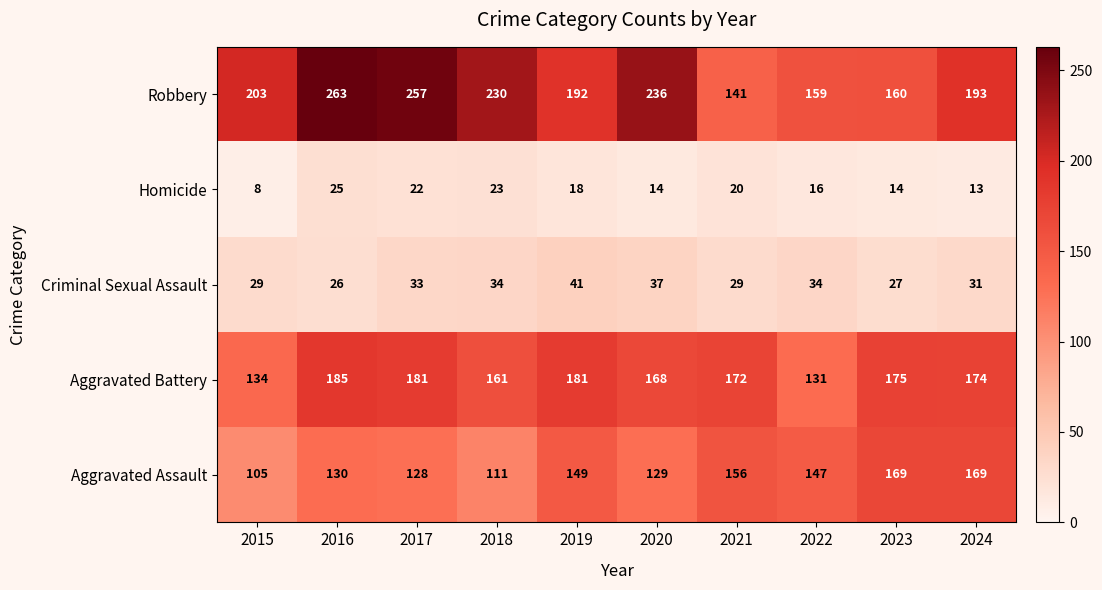

Read the Homicide value at 2023.

14